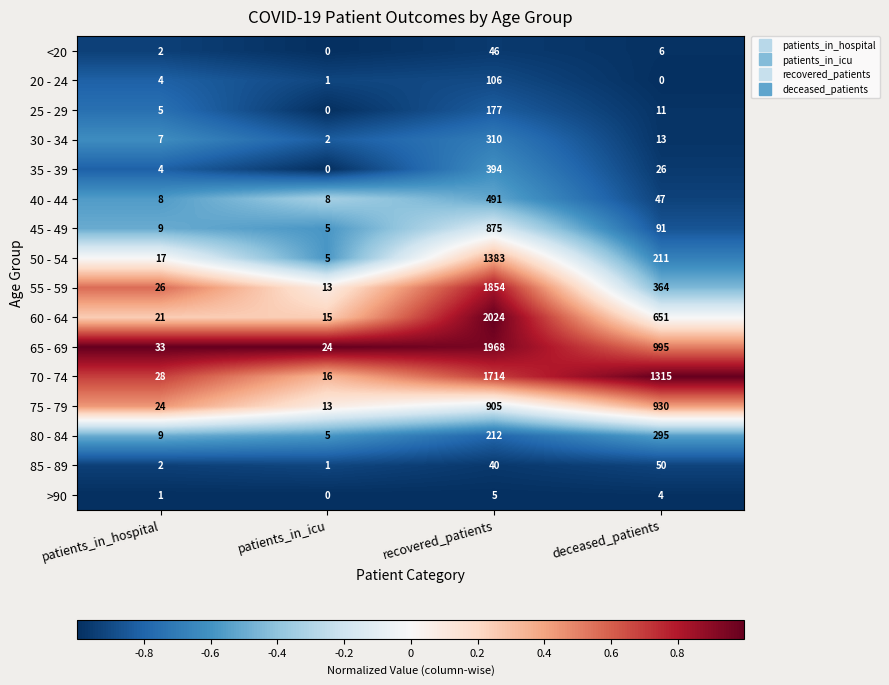

What is the smallest value displayed?

0